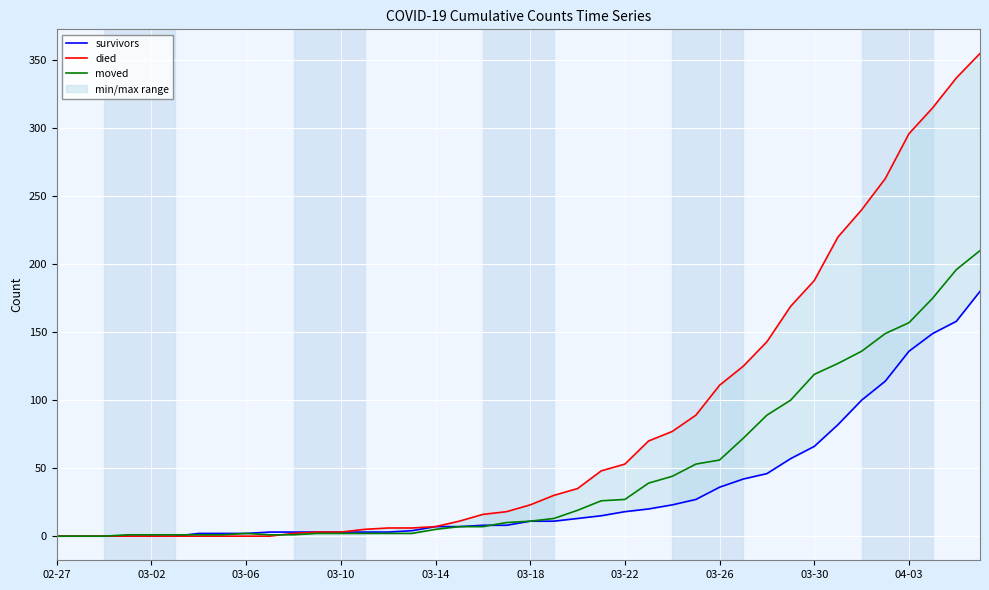

What is the highest value of the moved series?

210